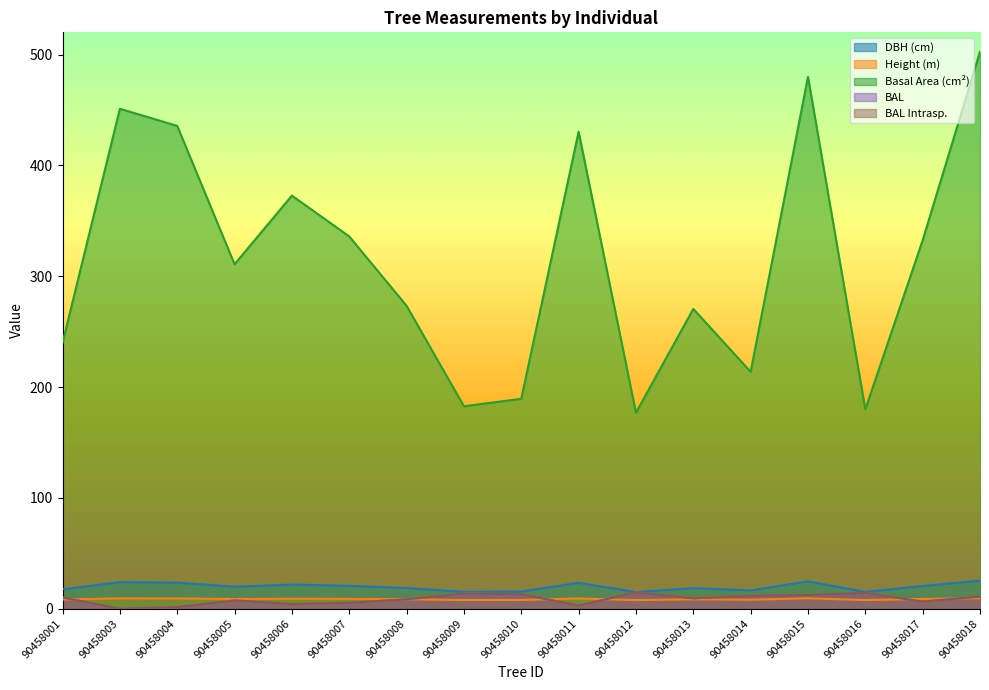

At which category is the sum across all series the highest?

90458018